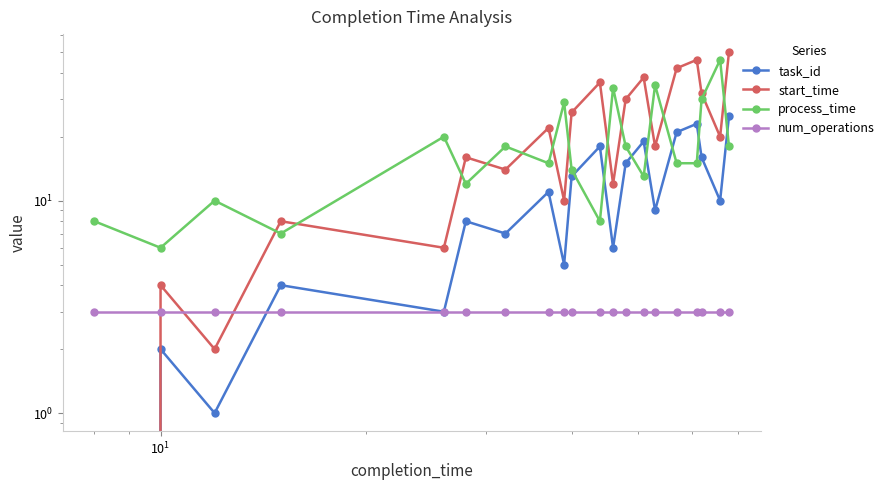

In process_time, how many points are lower than both neighbors (excluding endpoints)?

6